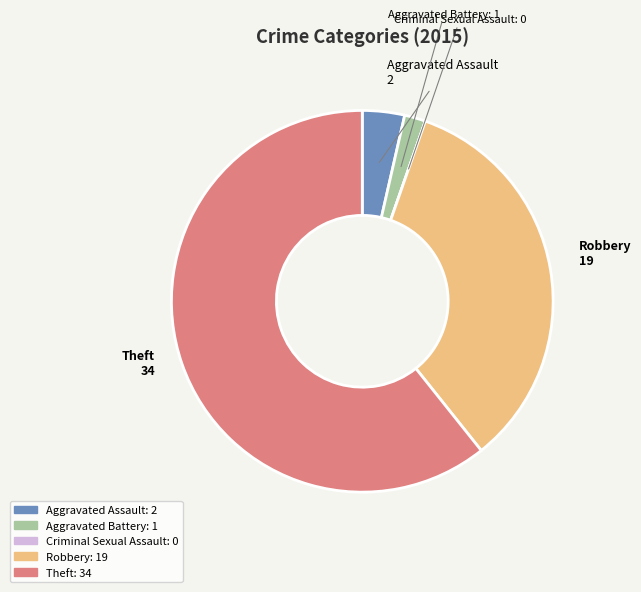

True or false: Aggravated Battery accounts for 8% of the total.

False